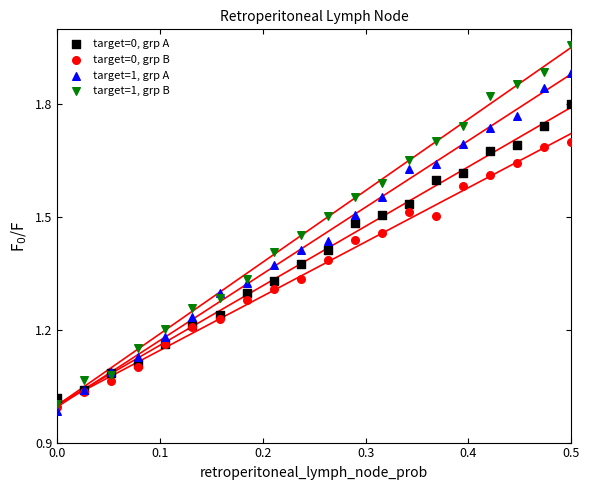

Which series contains the highest Y value?

target=1, grp B